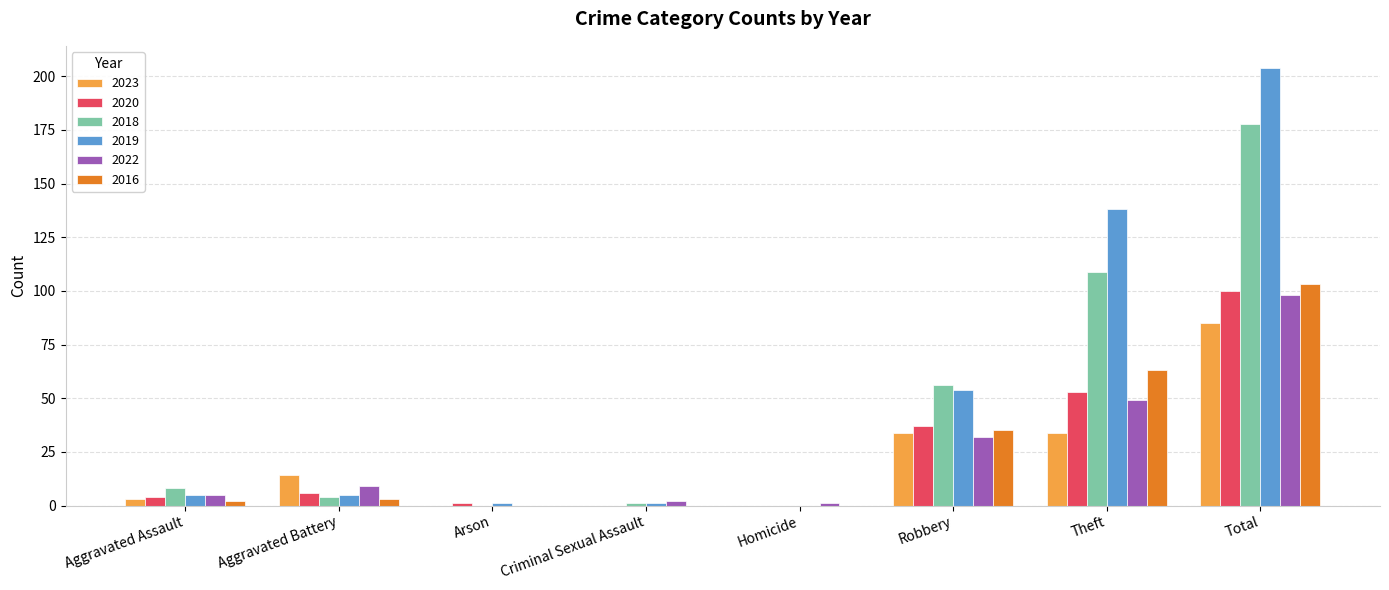

Which series has the widest spread of values?

2019